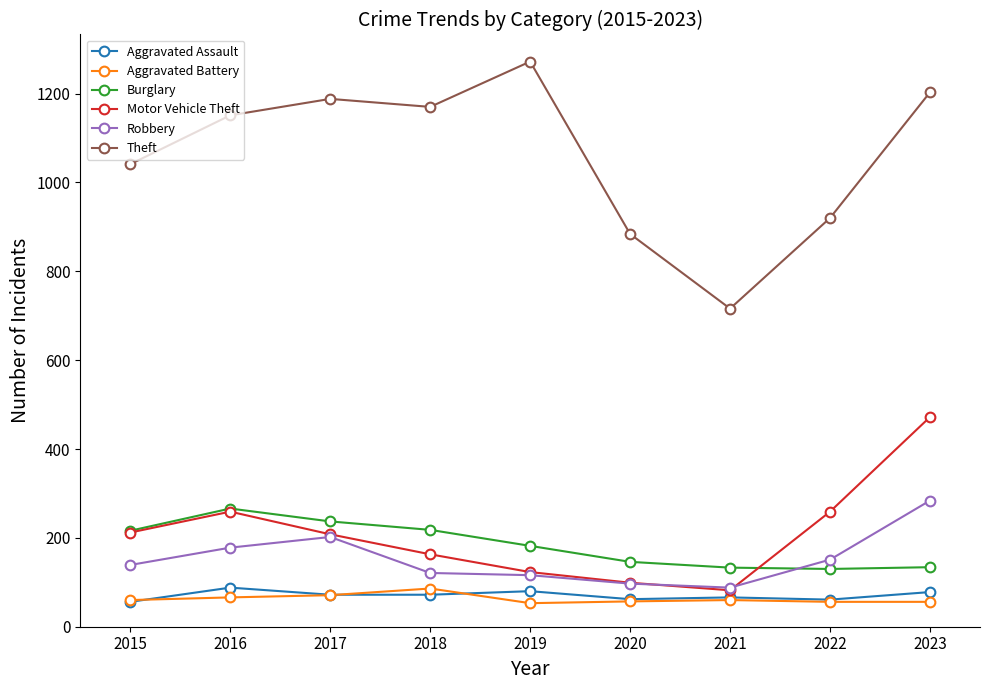

What is the total value across all series at 2016?

2008